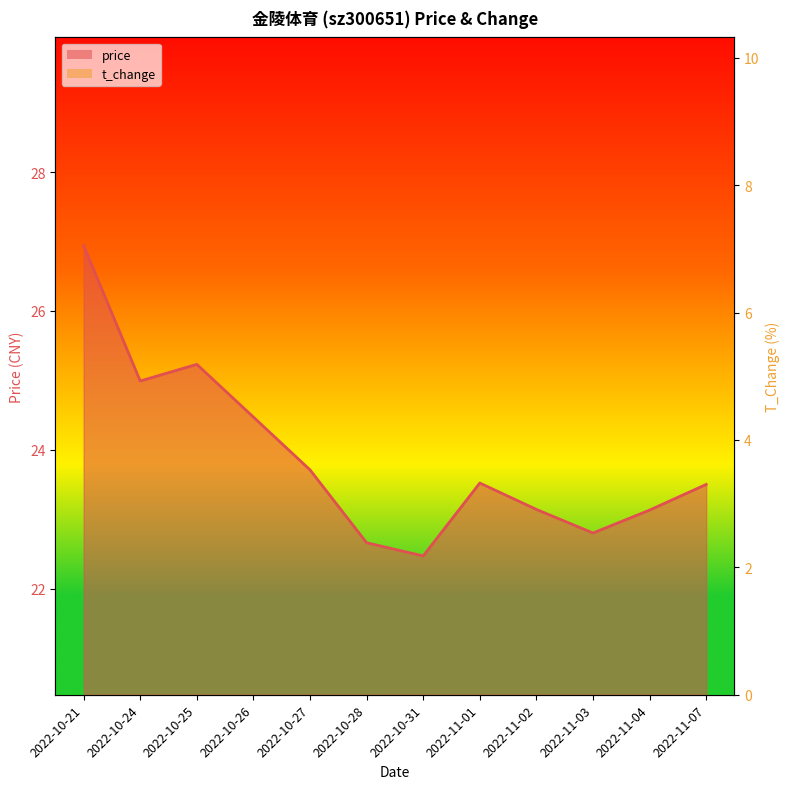

What is the label of the 10th point from the left?

2022-11-03